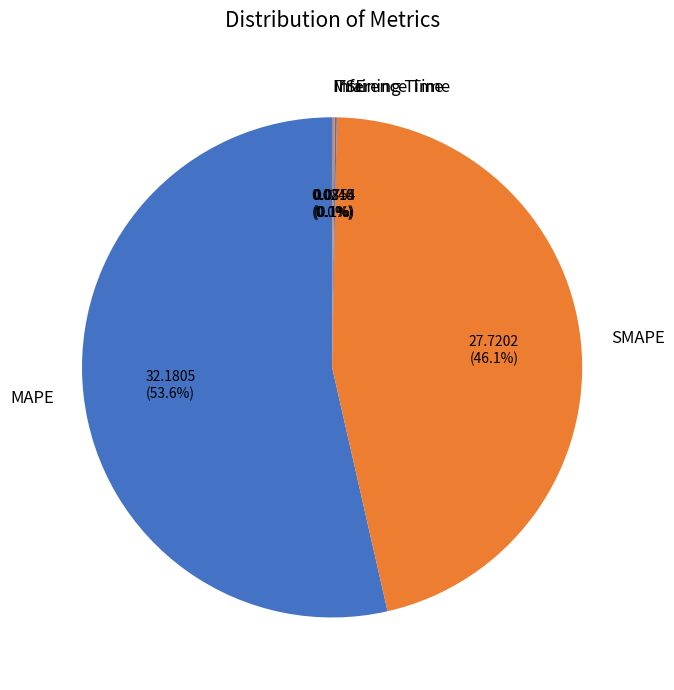

Does SMAPE account for over 50% of the chart?

No